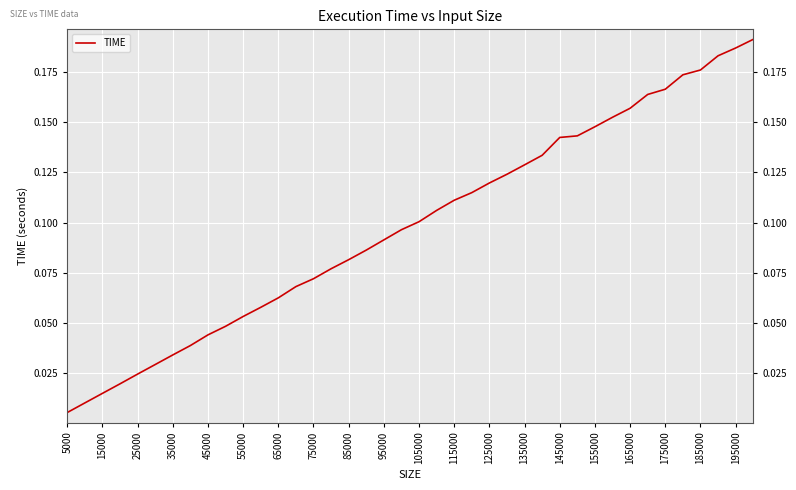

Does the chart have visible grid lines?

Yes